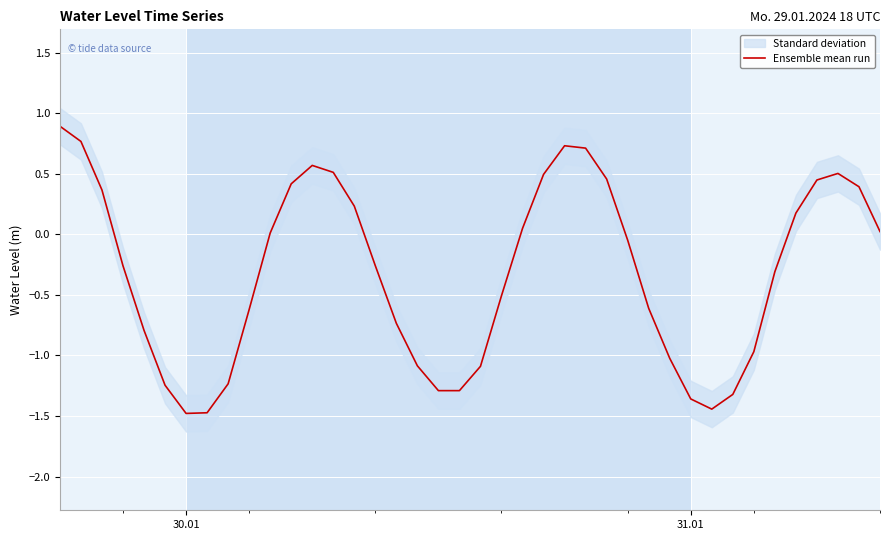

What is the highest value of the Ensemble mean run series?

0.9